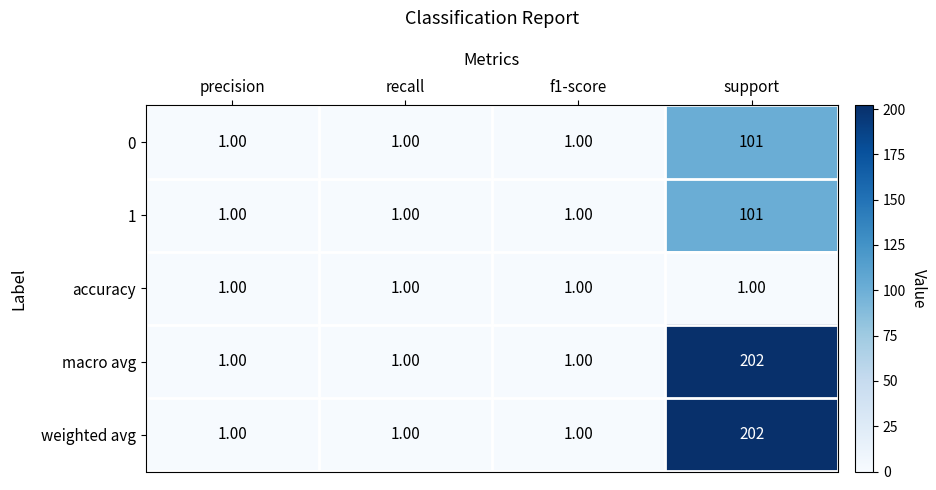

What is the minimum value shown in the chart?

1